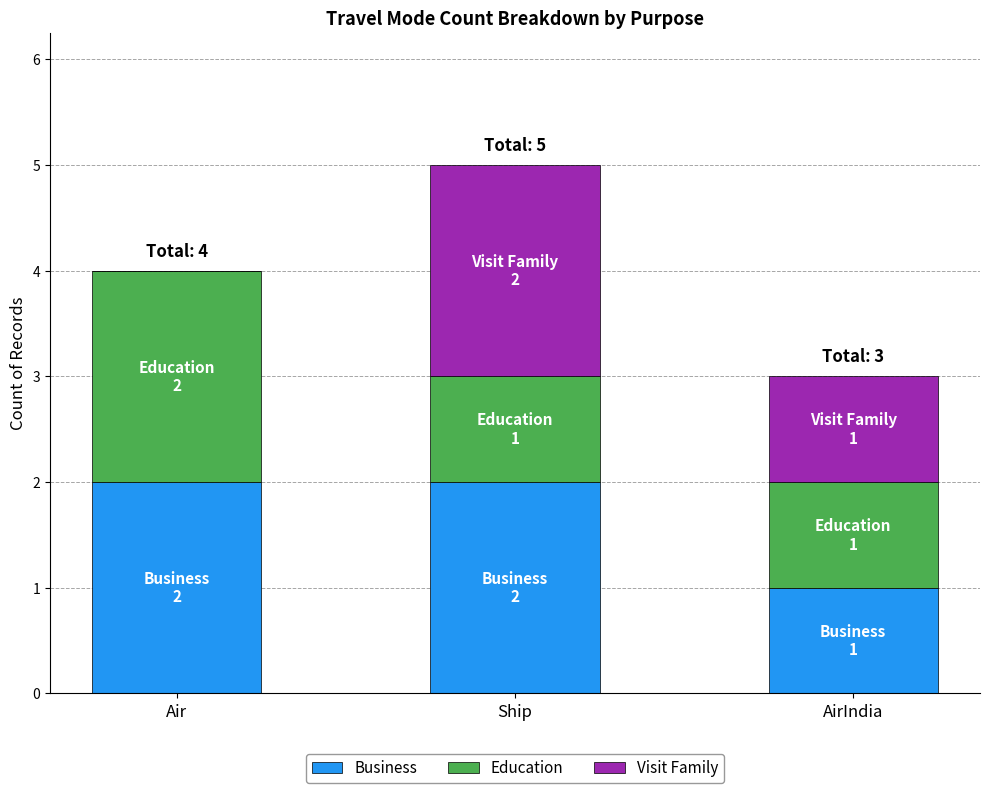

What is the total value across all series at AirIndia?

3